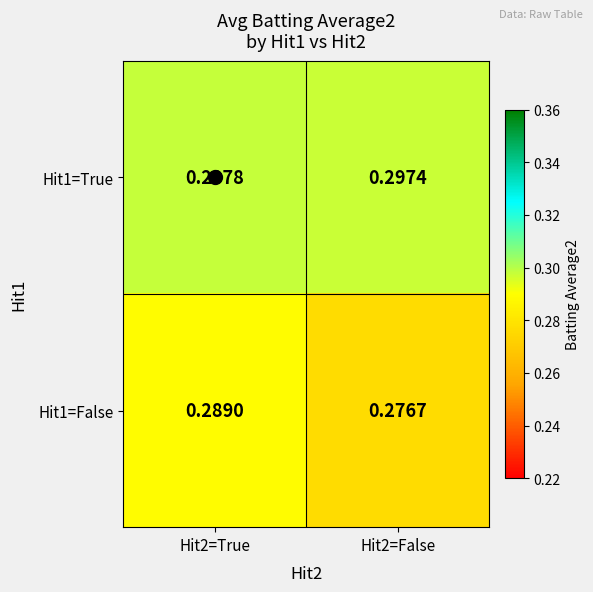

Is the value of Hit1=True at Hit2=False greater than the value of Hit1=False at Hit2=False?

Yes